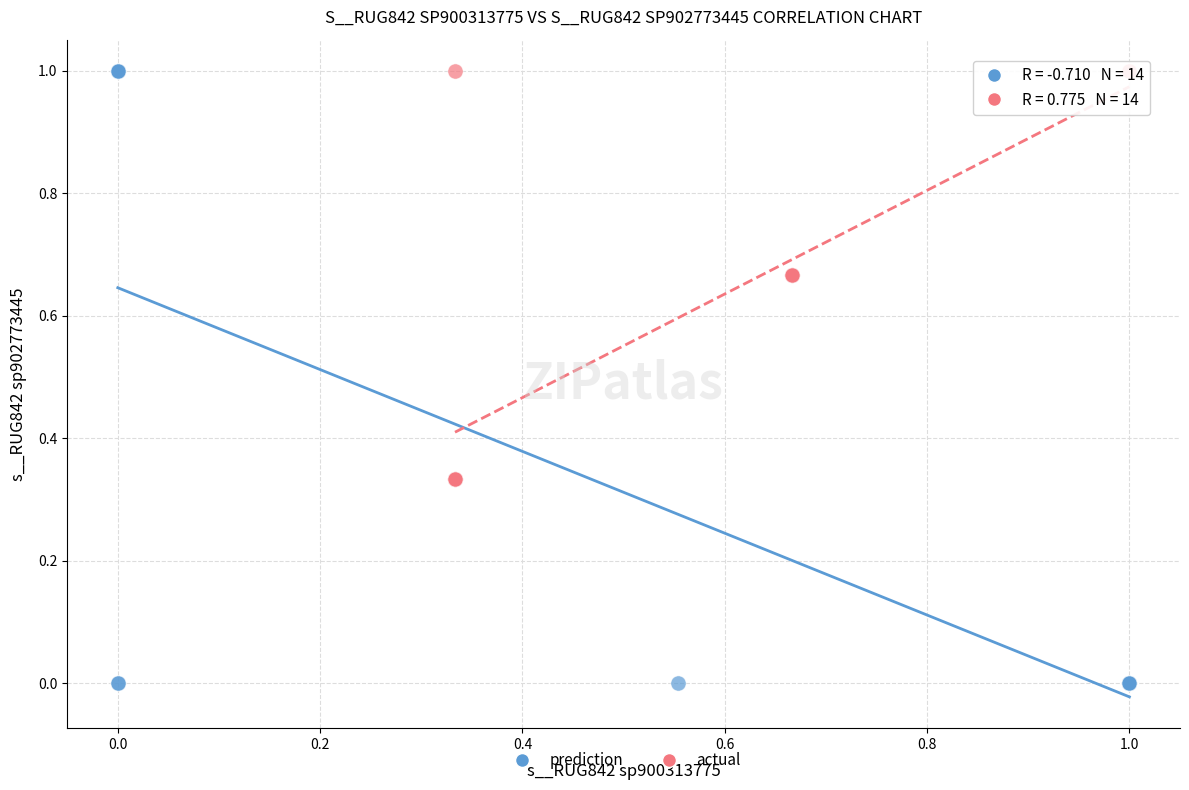

Which series has the widest spread of Y values?

prediction